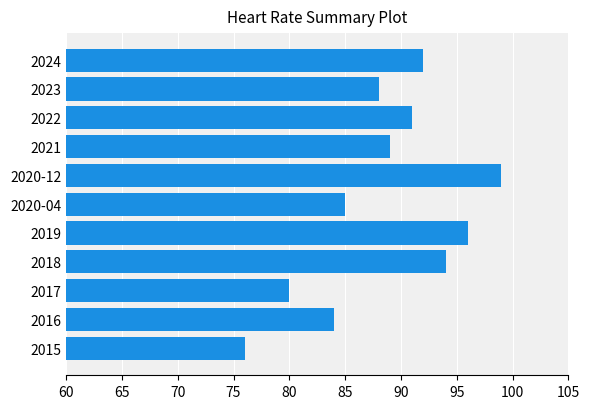

Which has a higher value, 2017 or 2023?

2023